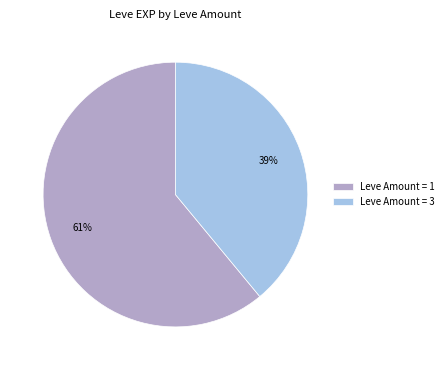

To the nearest percent, what portion does Leve Amount = 3 represent?

39%